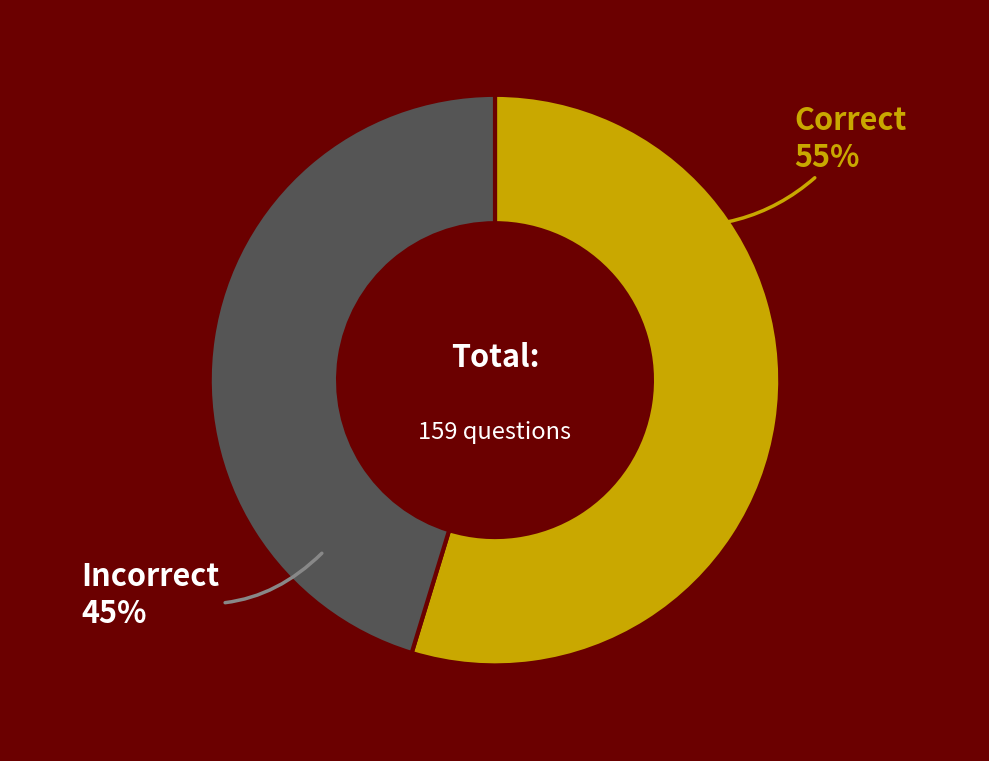

Rank the categories by value from highest to lowest.

Correct, Incorrect